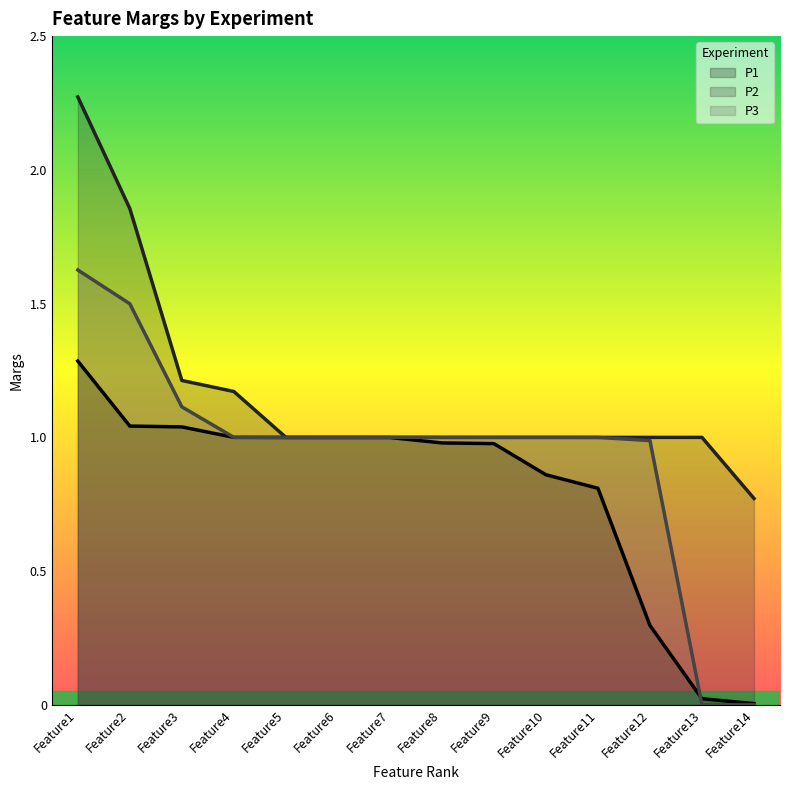

Which label corresponds to the smallest value in the chart?

Feature13